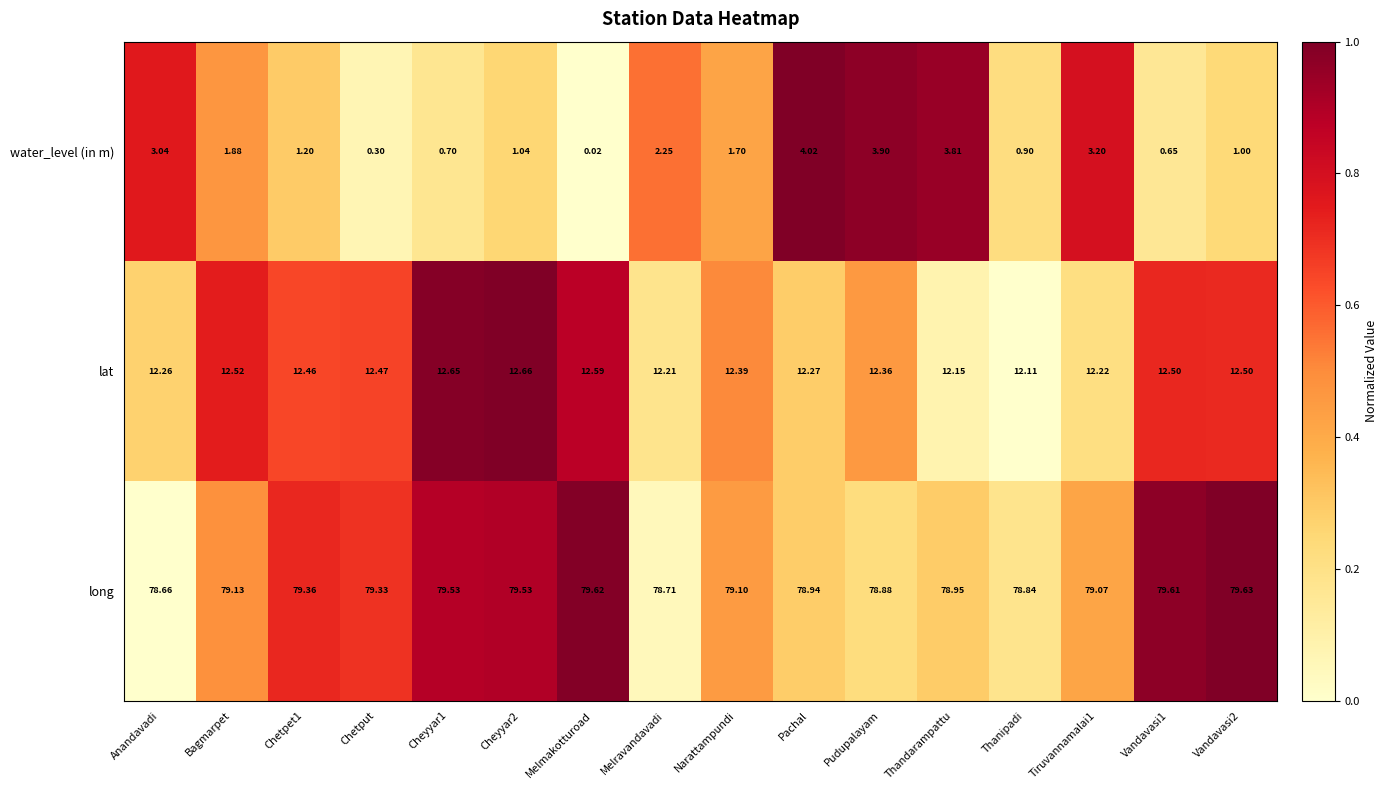

What is the total value across all series at Tiruvannamalai1?

94.5